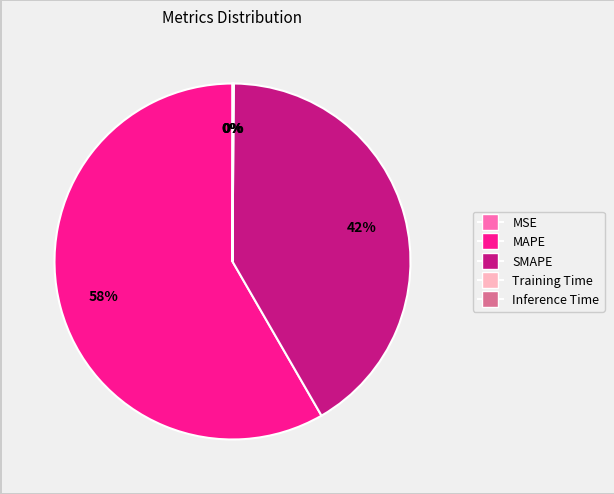

The MAPE slice represents 50% of the pie. True or false?

False